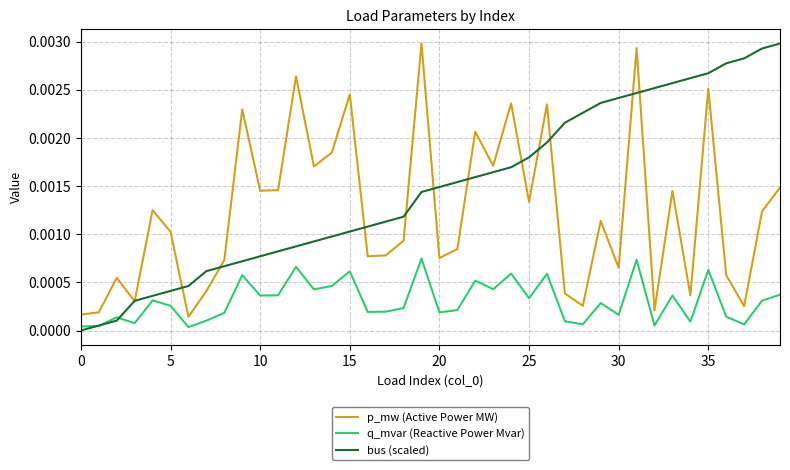

Rank the series by their average value, from lowest to highest.

q_mvar (Reactive Power Mvar), p_mw (Active Power MW), bus (scaled)